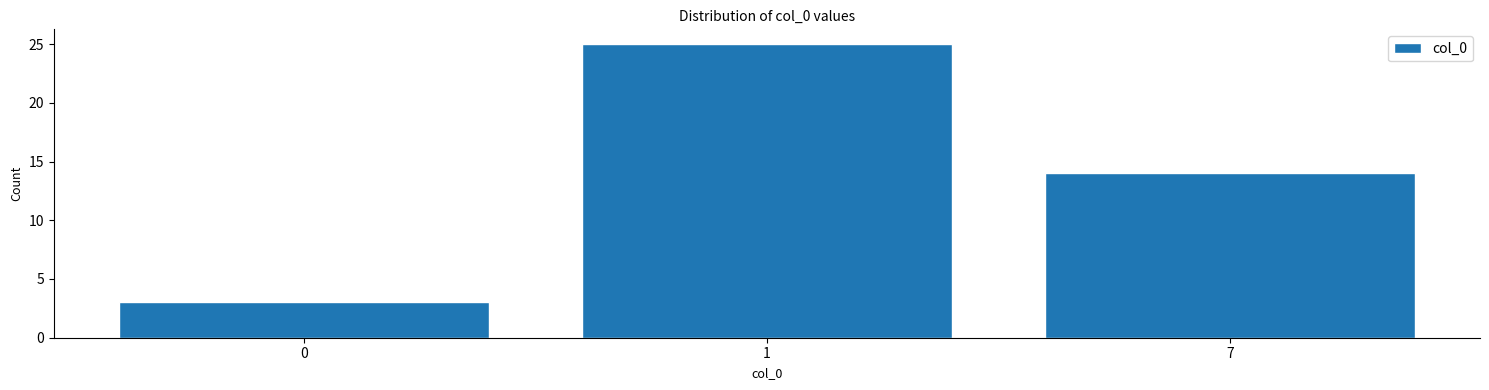

Reading left to right, transcribe all the data shown in this chart.

3	25	14